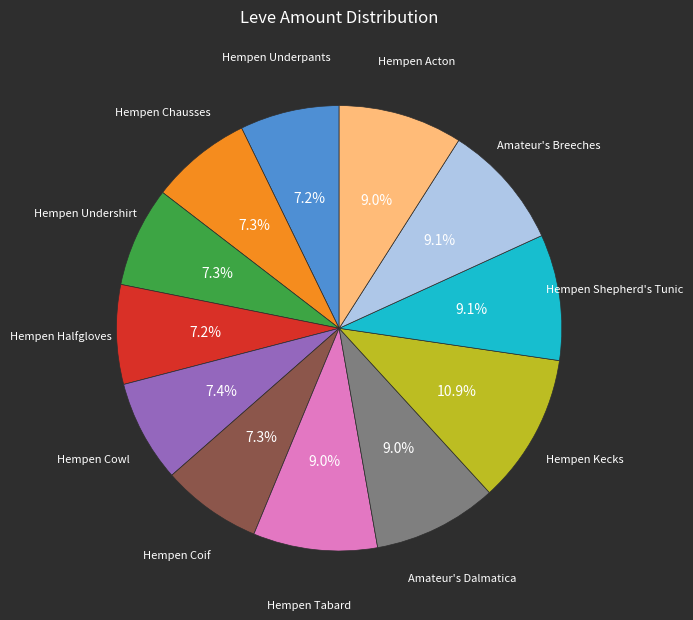

Is there a majority slice in this chart?

No